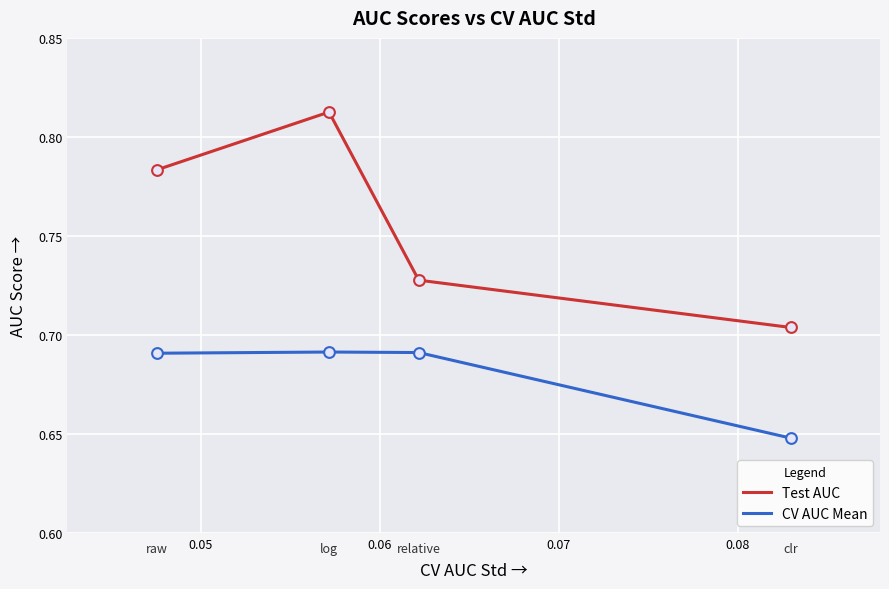

At how many categories does at least one series exceed 0?

4